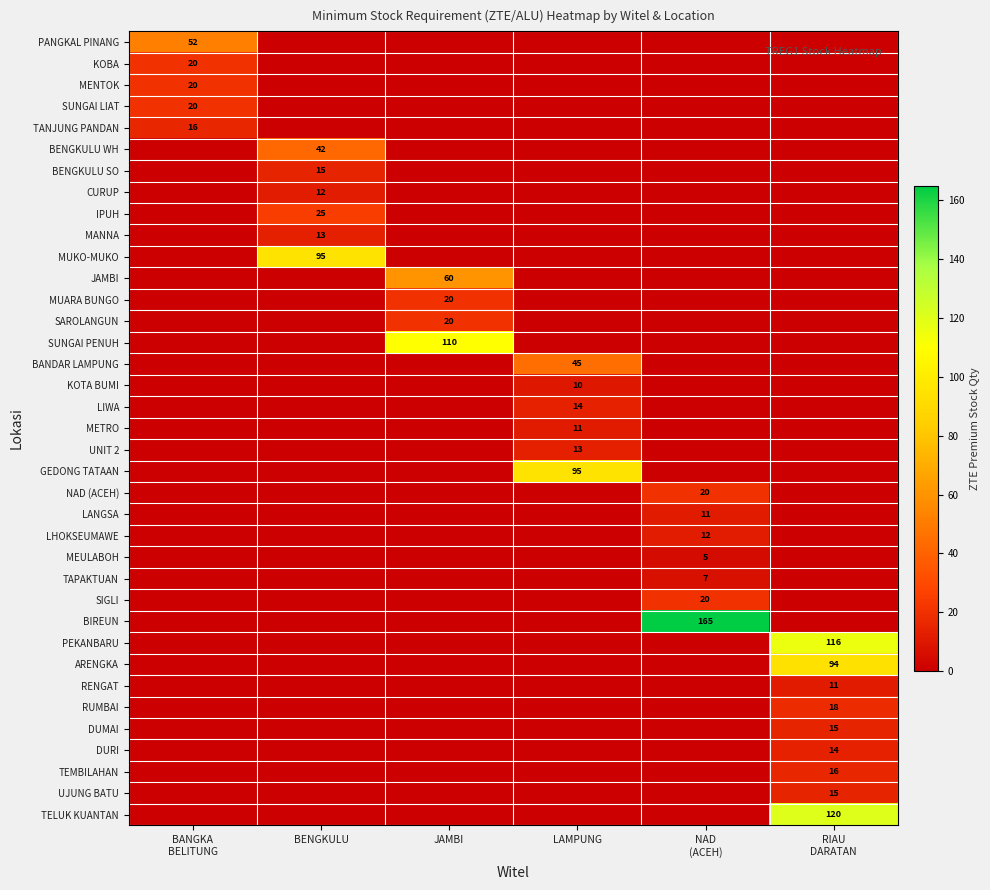

The SUNGAI PENUH series shows 110 at JAMBI. True or false?

True